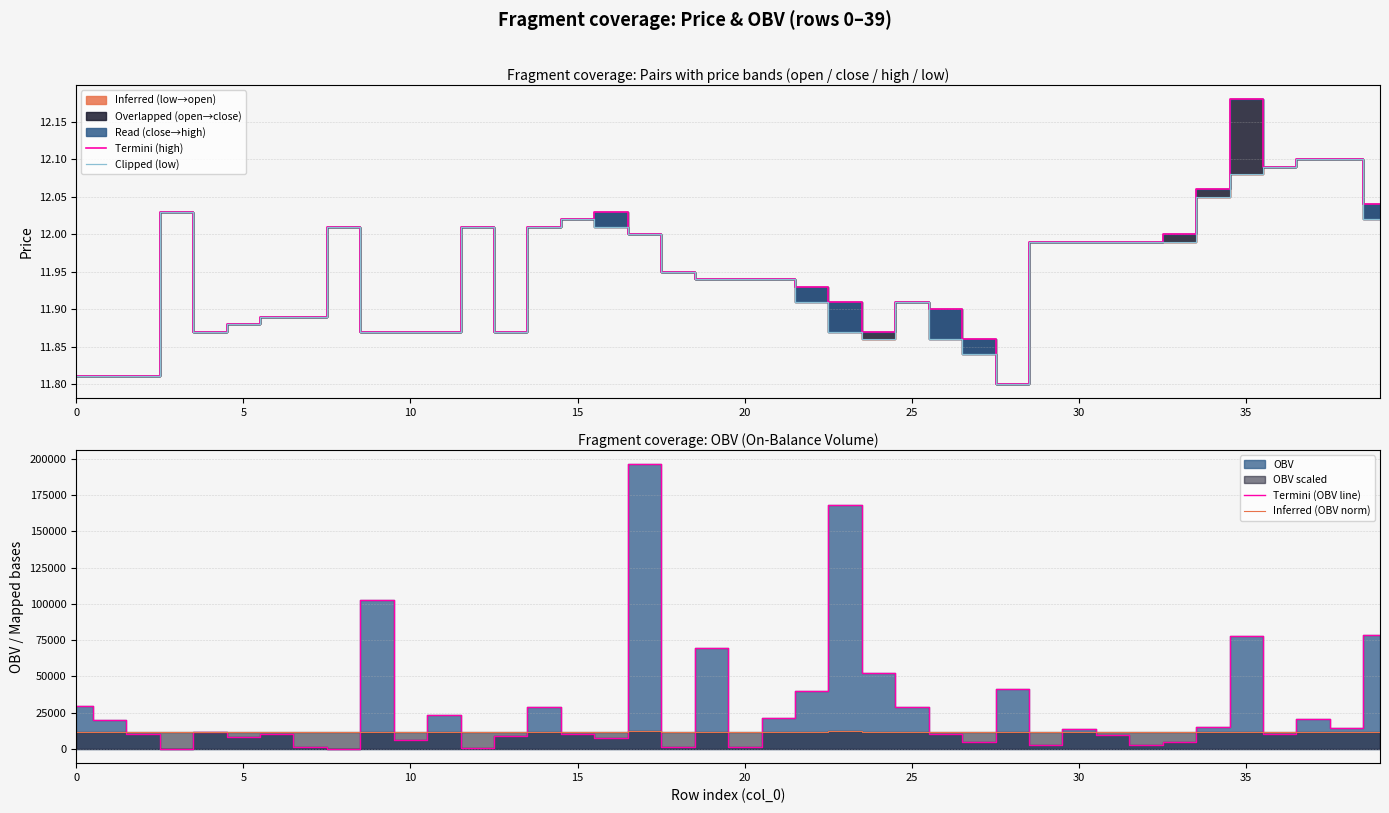

How many values in the Inferred (OBV norm) series exceed 11823?

20